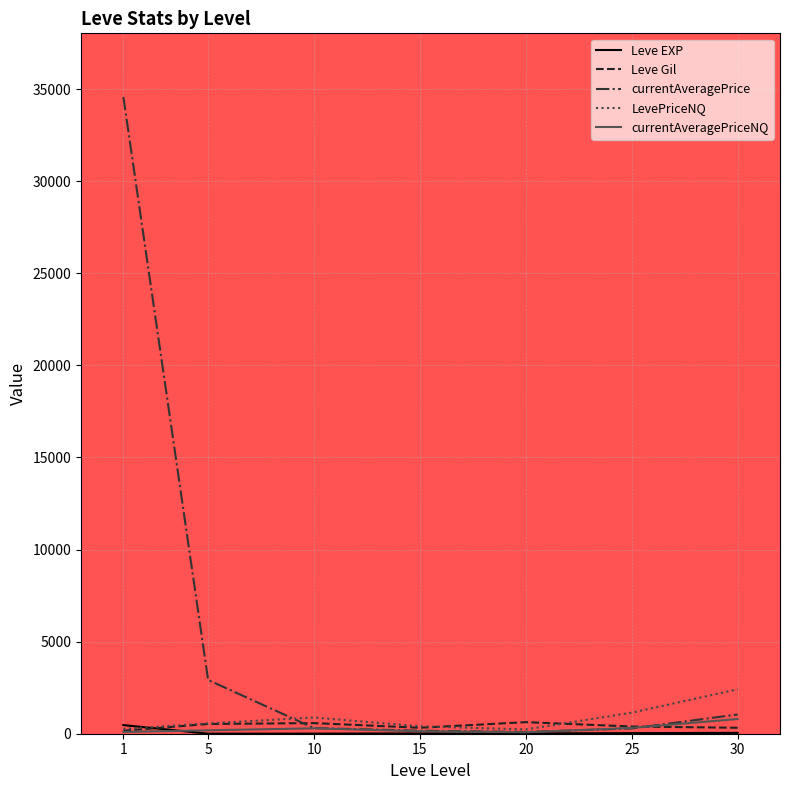

What is the spread (max minus min) of values at 1?

34470.0